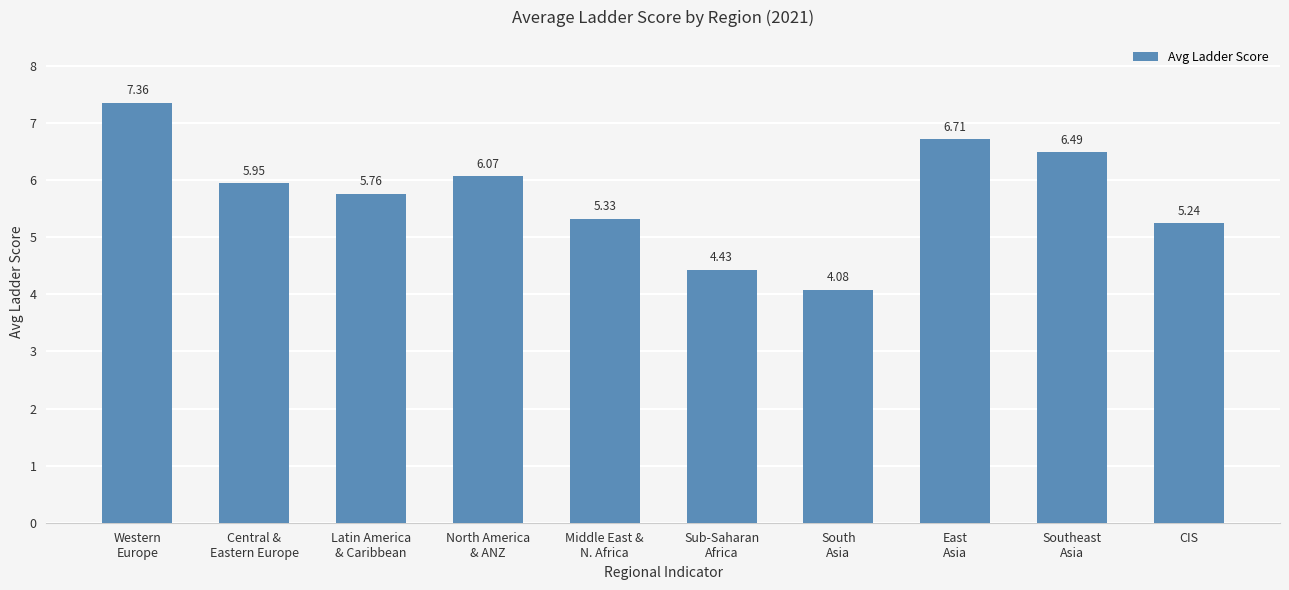

What is the difference between the maximum and minimum values?

3.3